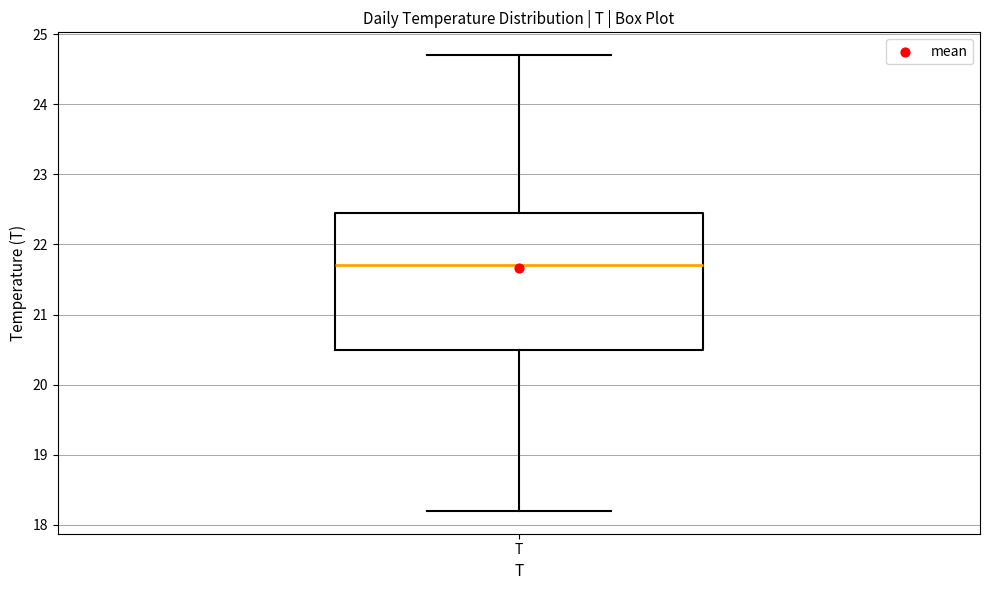

Where is the upper edge of the box for T on the y-axis? The values are not printed on the chart, so give them approximately, as read against the axis.

22.5